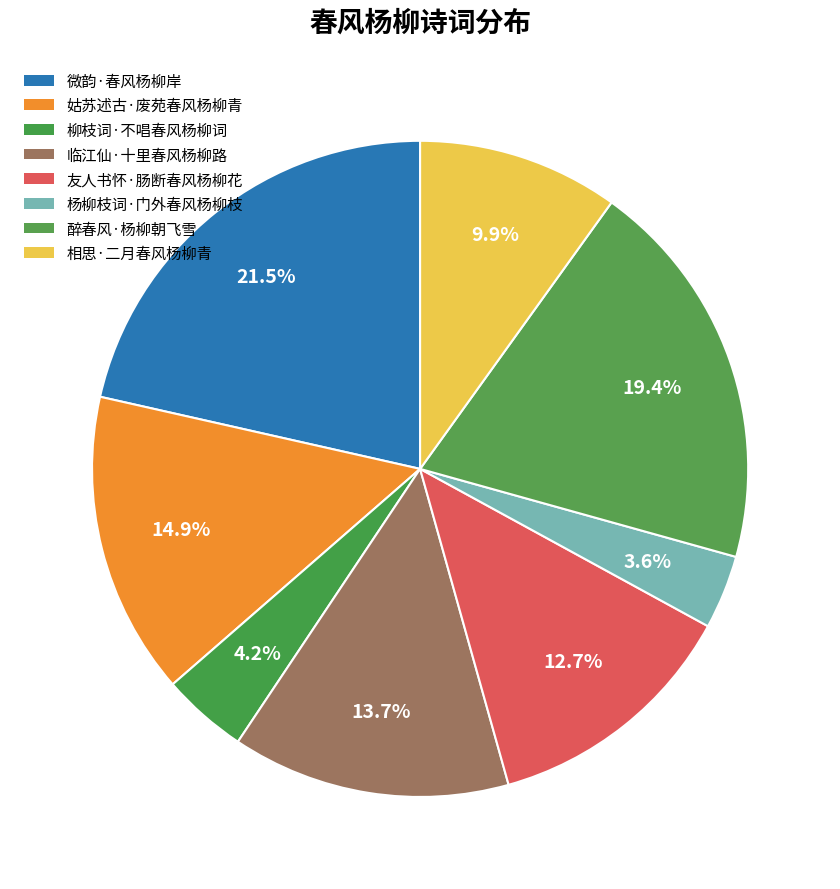

To the nearest percent, what is the difference between the largest and smallest slice percentages?

18%